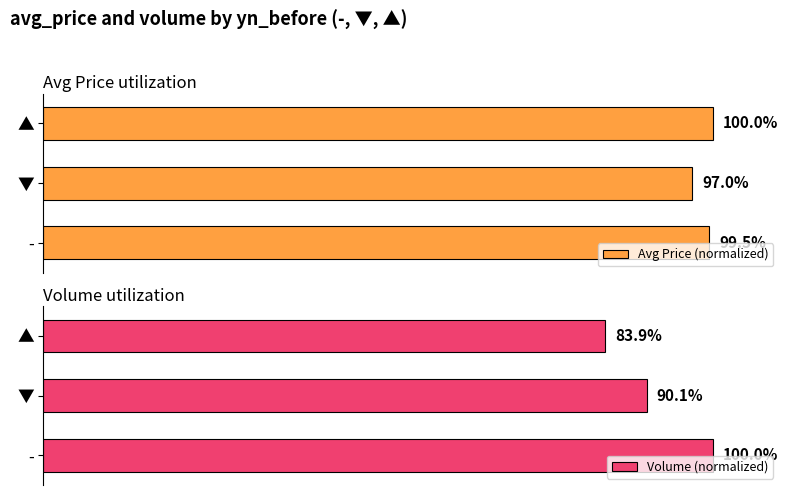

True or false: Volume (normalized) has a value of 179.2 at 0.

False